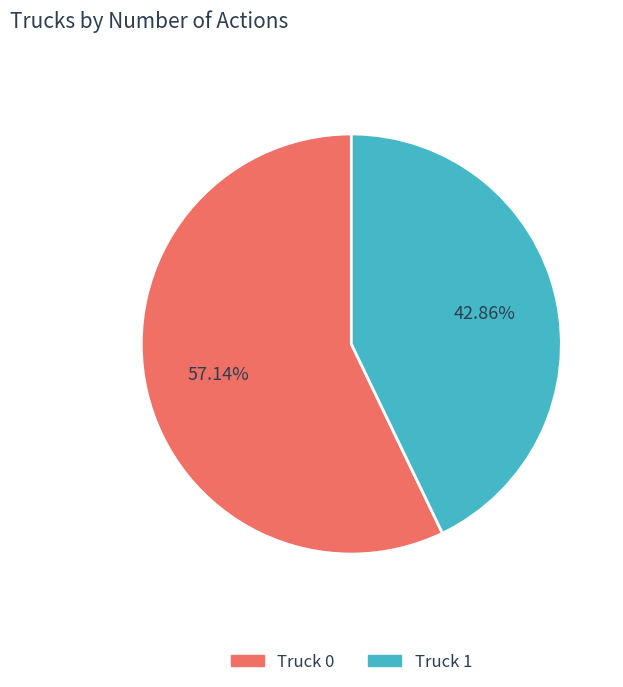

What percentage is NOT represented by Truck 1?

57.1%